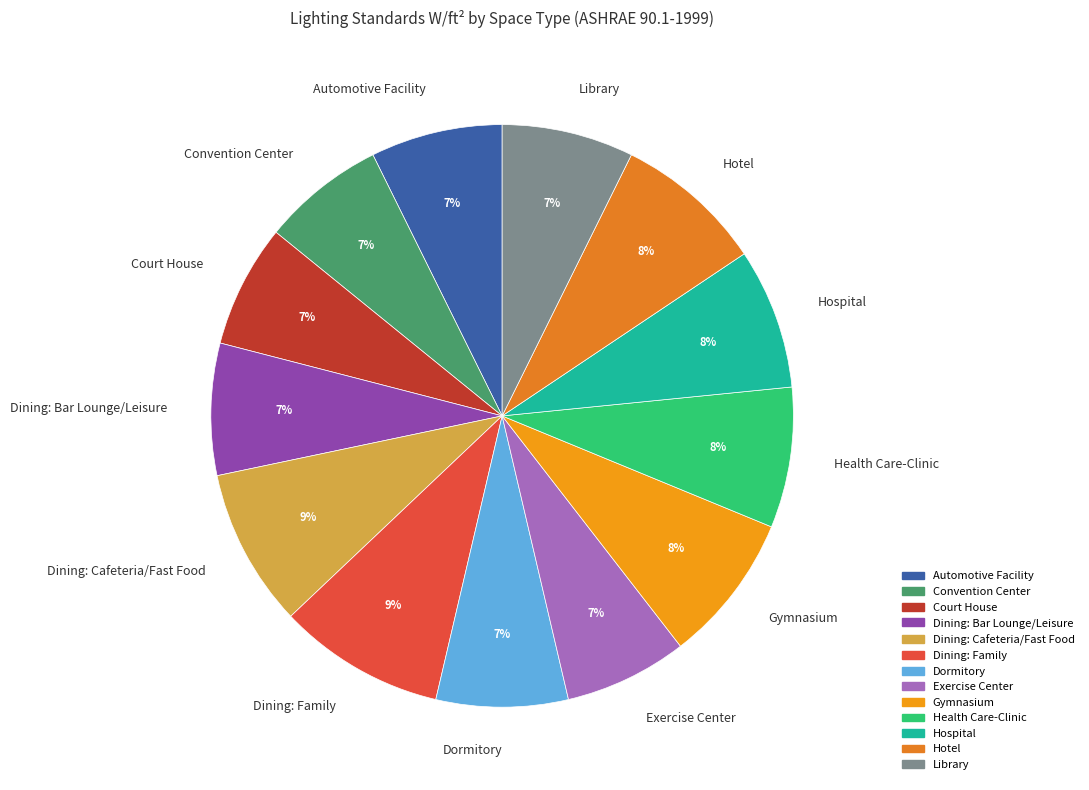

True or false: Court House accounts for 1% of the total.

False